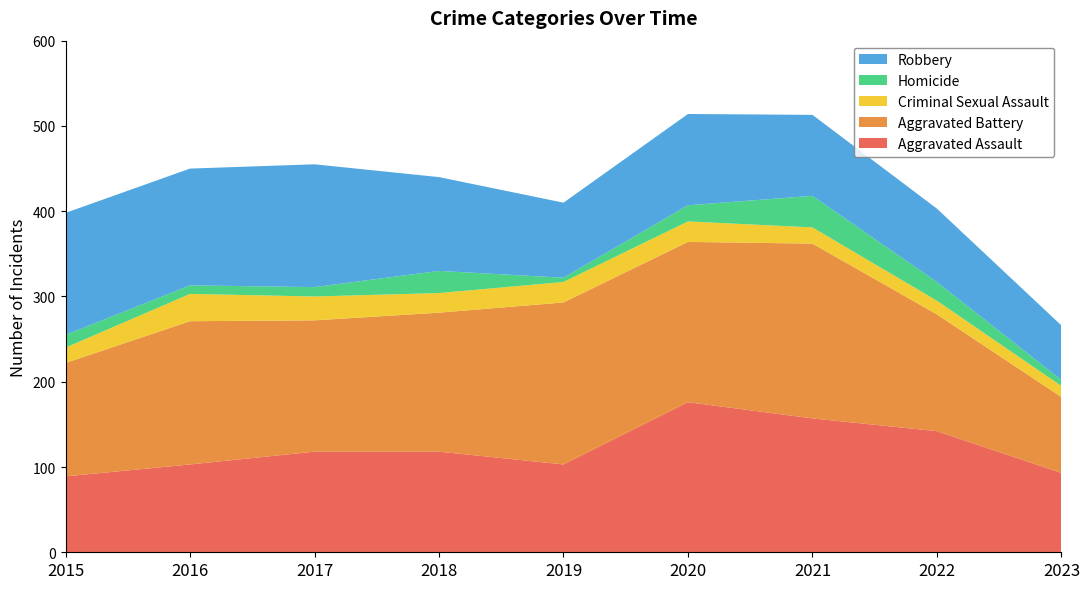

Reading left to right, what are all the values shown in this chart?

Aggravated Assault: 2015=89	2016=103	2017=118	2018=118	2019=103	2020=176	2021=157	2022=142	2023=93
Aggravated Battery: 2015=133	2016=168	2017=154	2018=163	2019=190	2020=188	2021=205	2022=137	2023=89
Criminal Sexual Assault: 2015=18	2016=32	2017=28	2018=23	2019=24	2020=24	2021=19	2022=16	2023=13
Homicide: 2015=15	2016=10	2017=11	2018=26	2019=5	2020=19	2021=37	2022=22	2023=7
Robbery: 2015=143	2016=137	2017=144	2018=110	2019=88	2020=107	2021=95	2022=86	2023=64